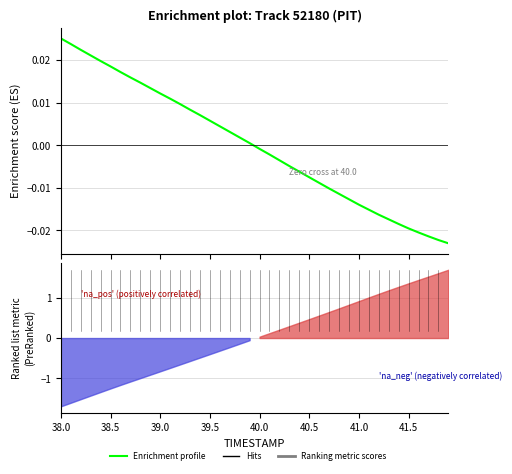

How many values are above zero?

20